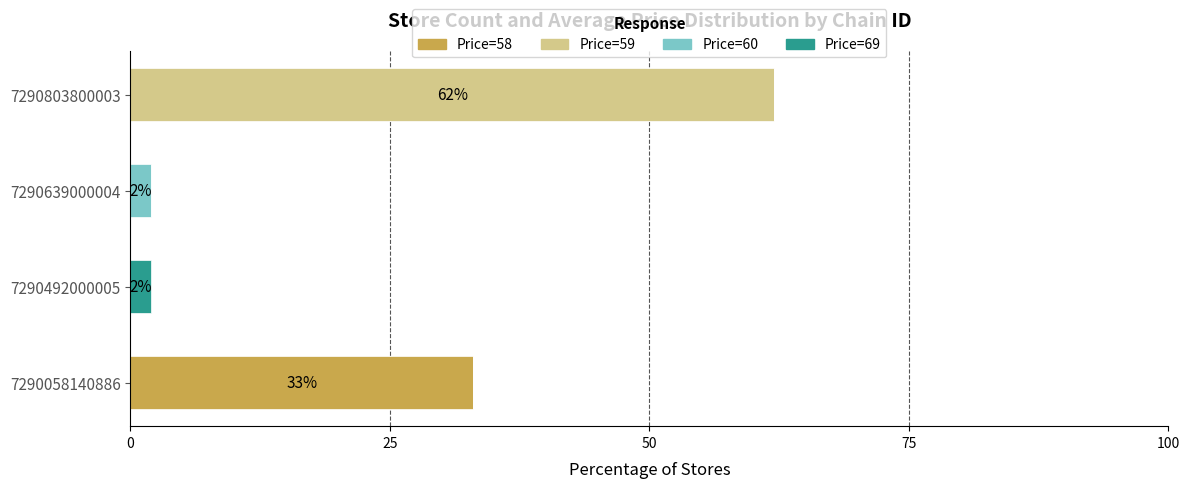

Which category has the highest value in the Price=58 series?

7290058140886